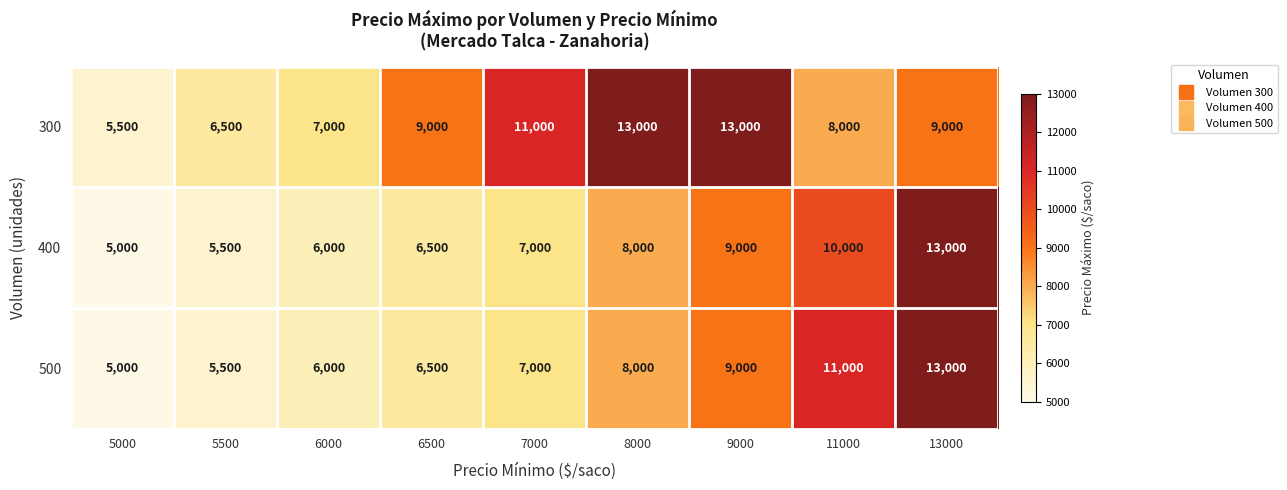

What is the approximate value of 500 at 6000, to the nearest 50?

6000